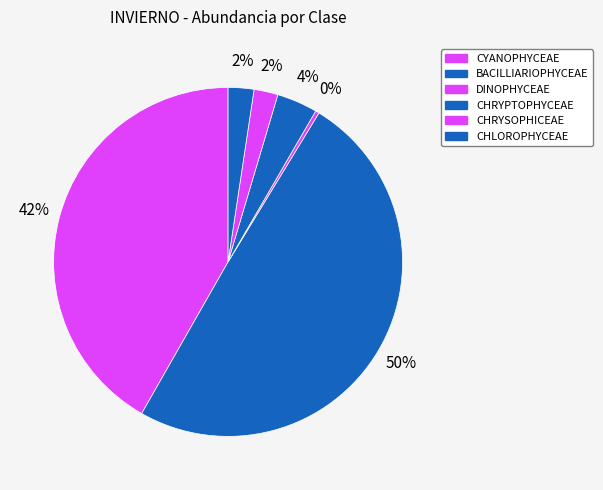

How many segments does this pie chart have?

6